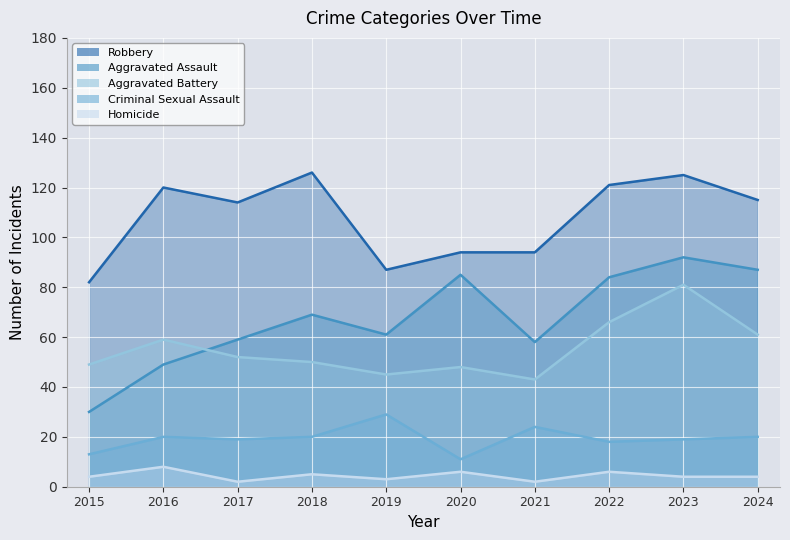

Which category has the highest value across all series?

2018